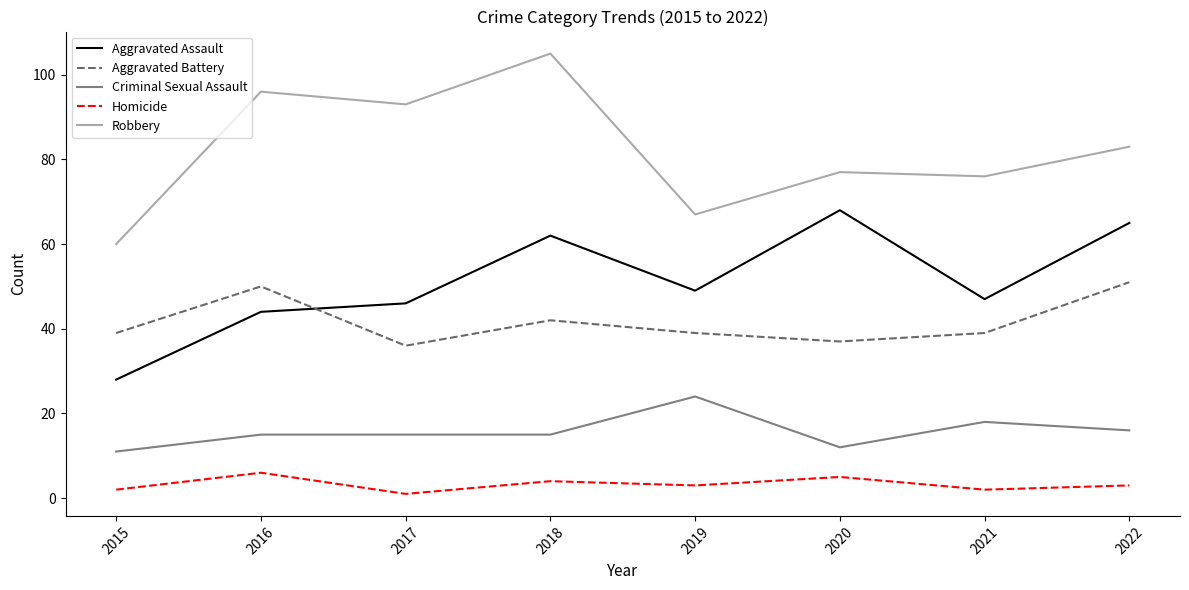

At which label does Aggravated Battery reach its minimum?

2017